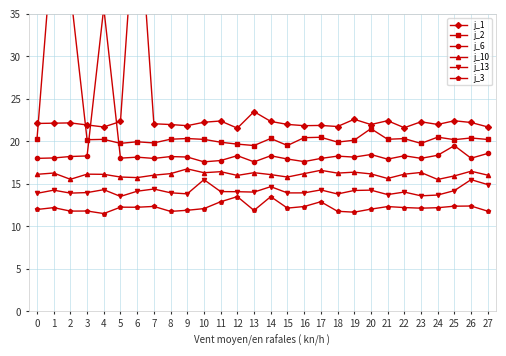

After their last crossing, which series has the higher values: j_1 or j_2?

j_1